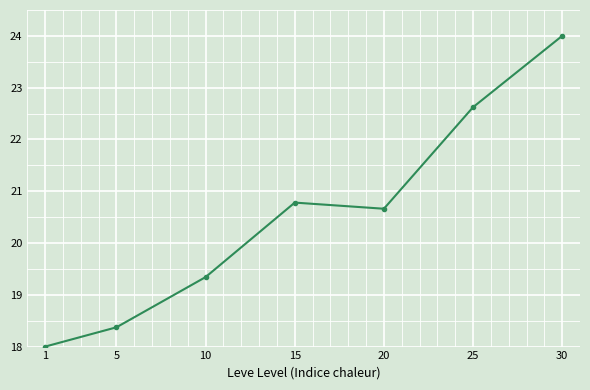

Where is the data nearest to the value 21?

15